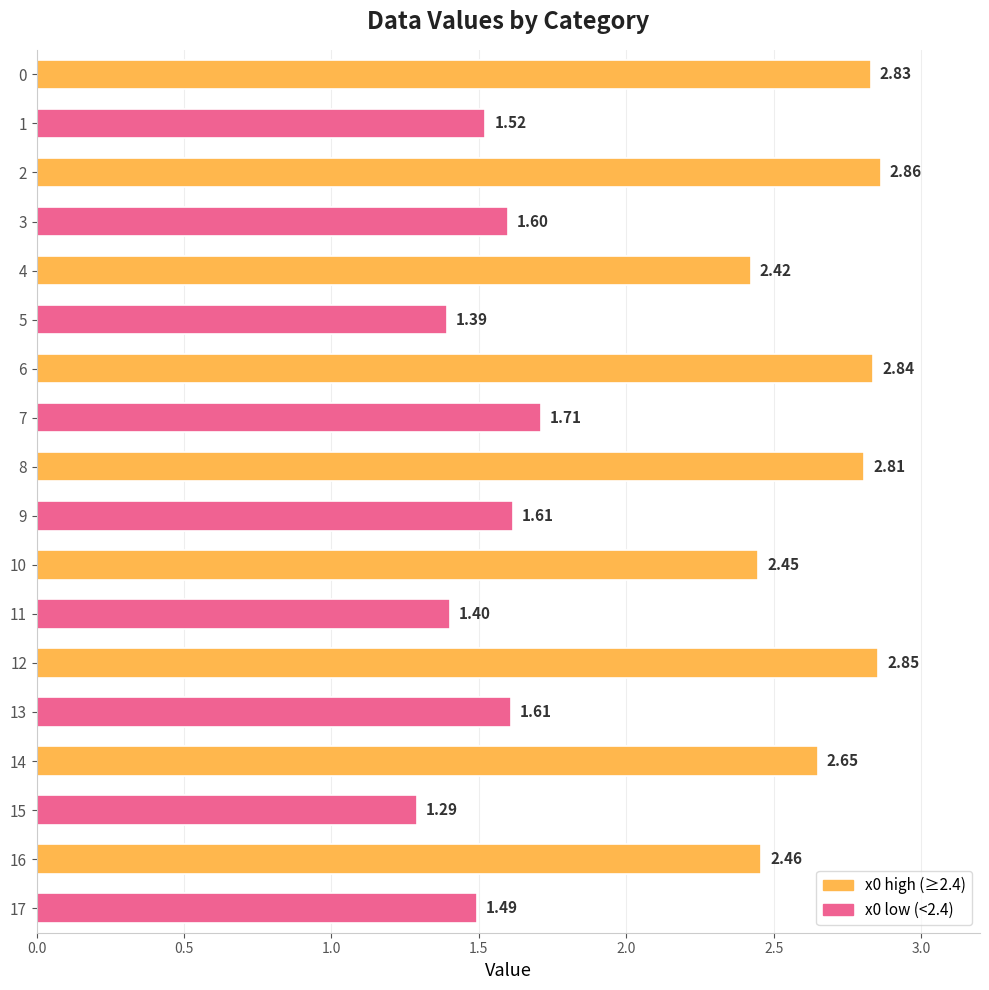

Between 10 and 13, which is larger?

10